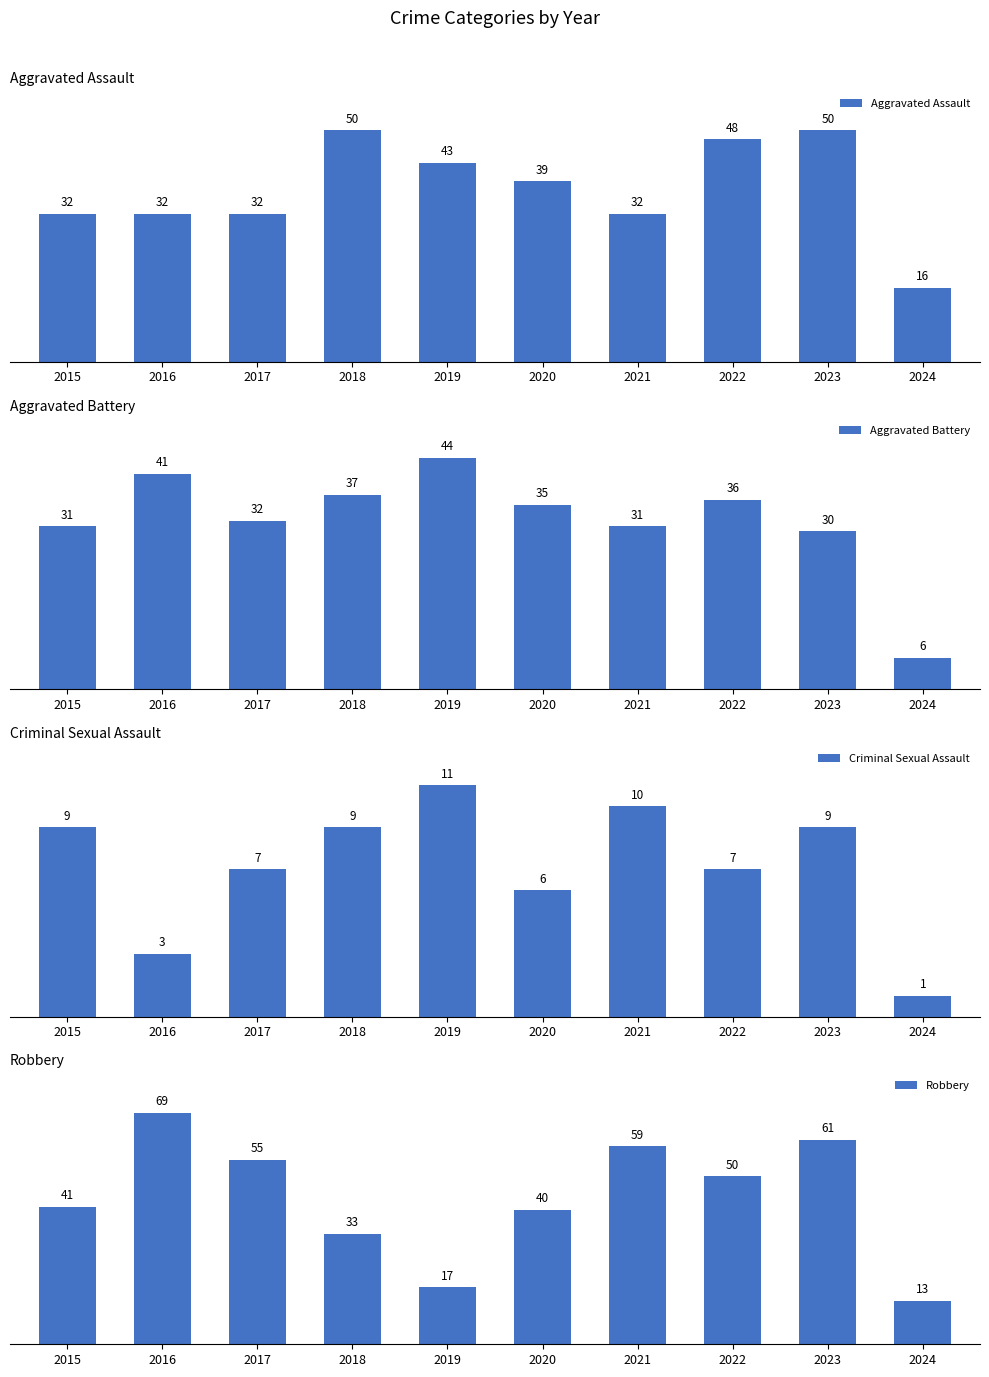

What is the value of the Criminal Sexual Assault bar at the 8th from the left?

7